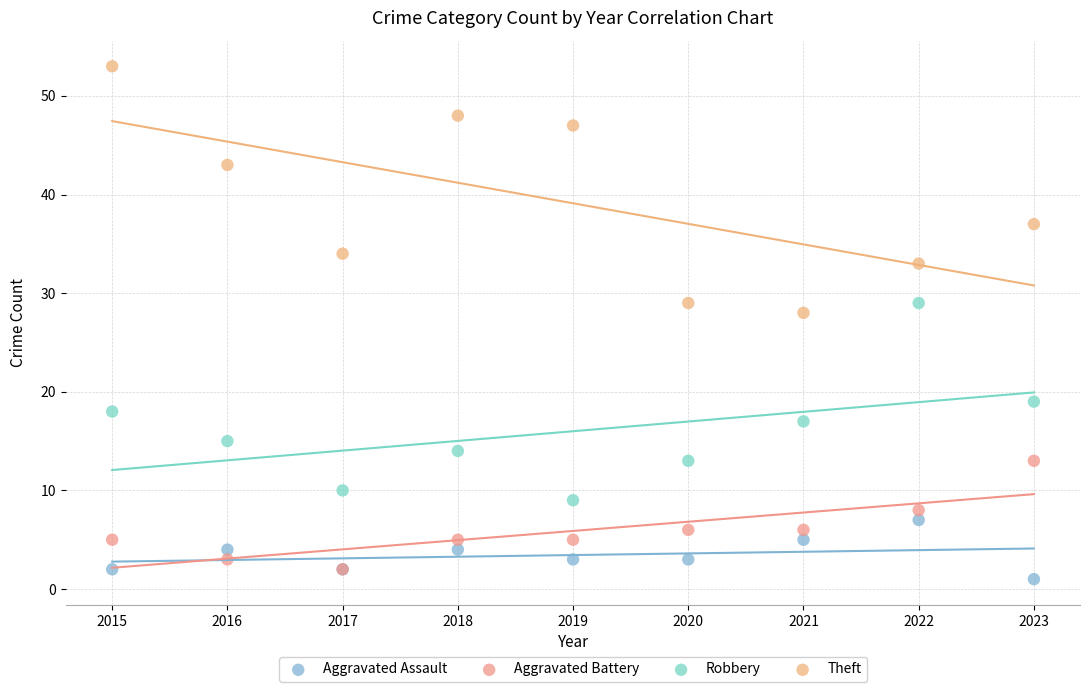

Which series reaches the maximum Y coordinate?

Theft